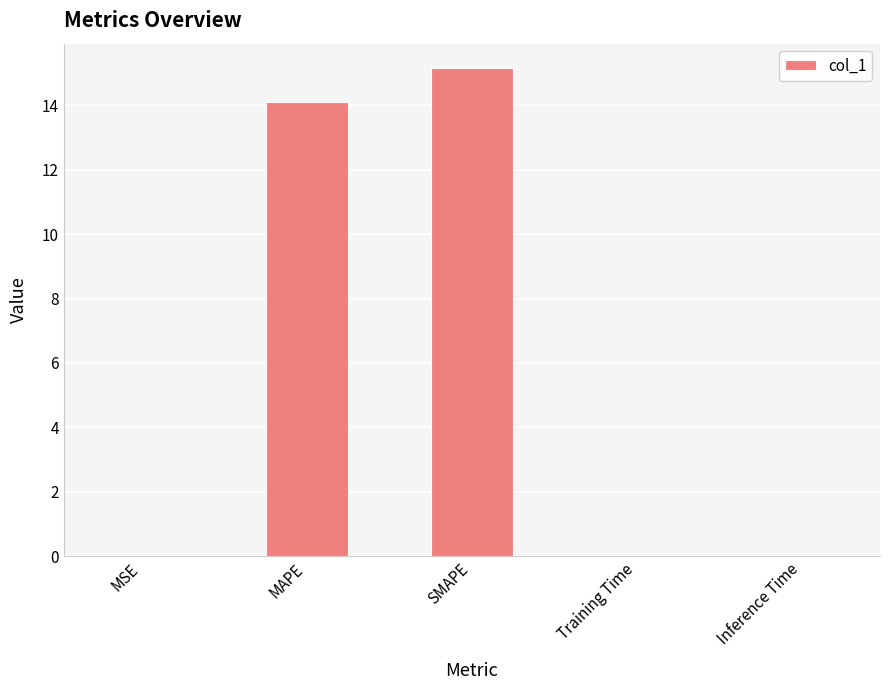

How many data points does each series have?

5